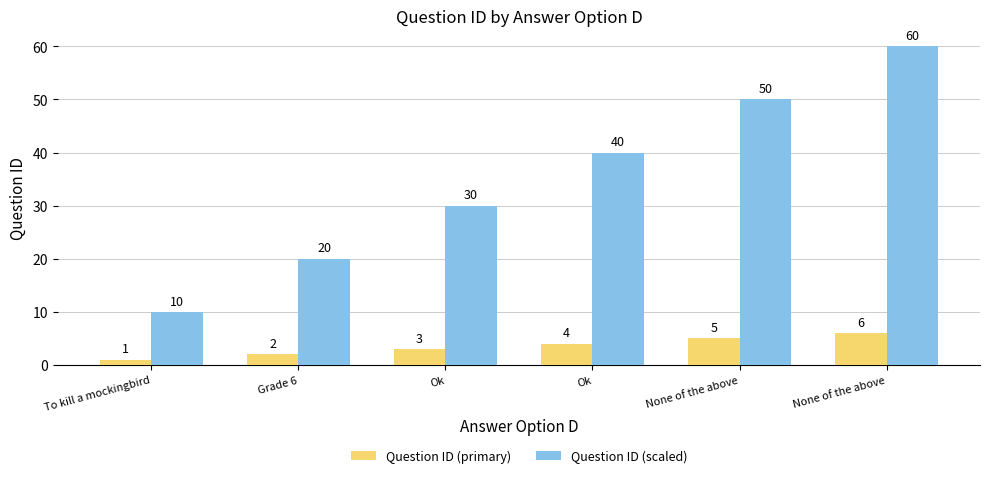

Which category has the lowest value in the Question ID (primary) series?

To kill a mockingbird